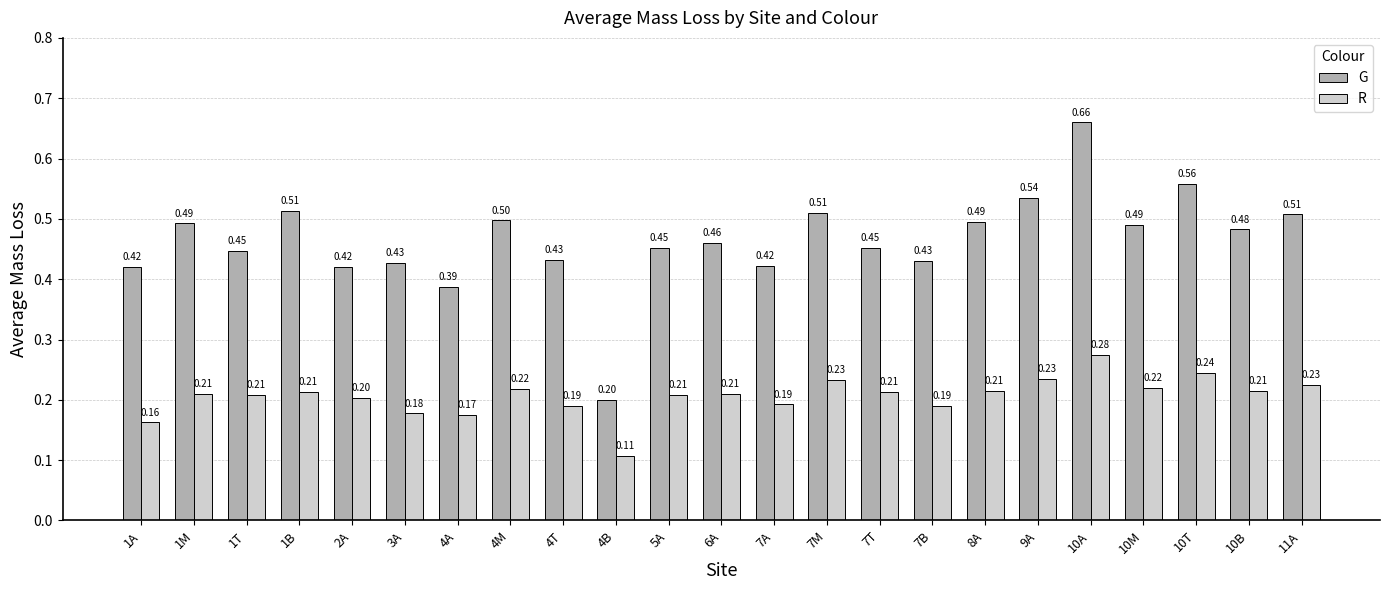

At how many categories does at least one series exceed 0?

23